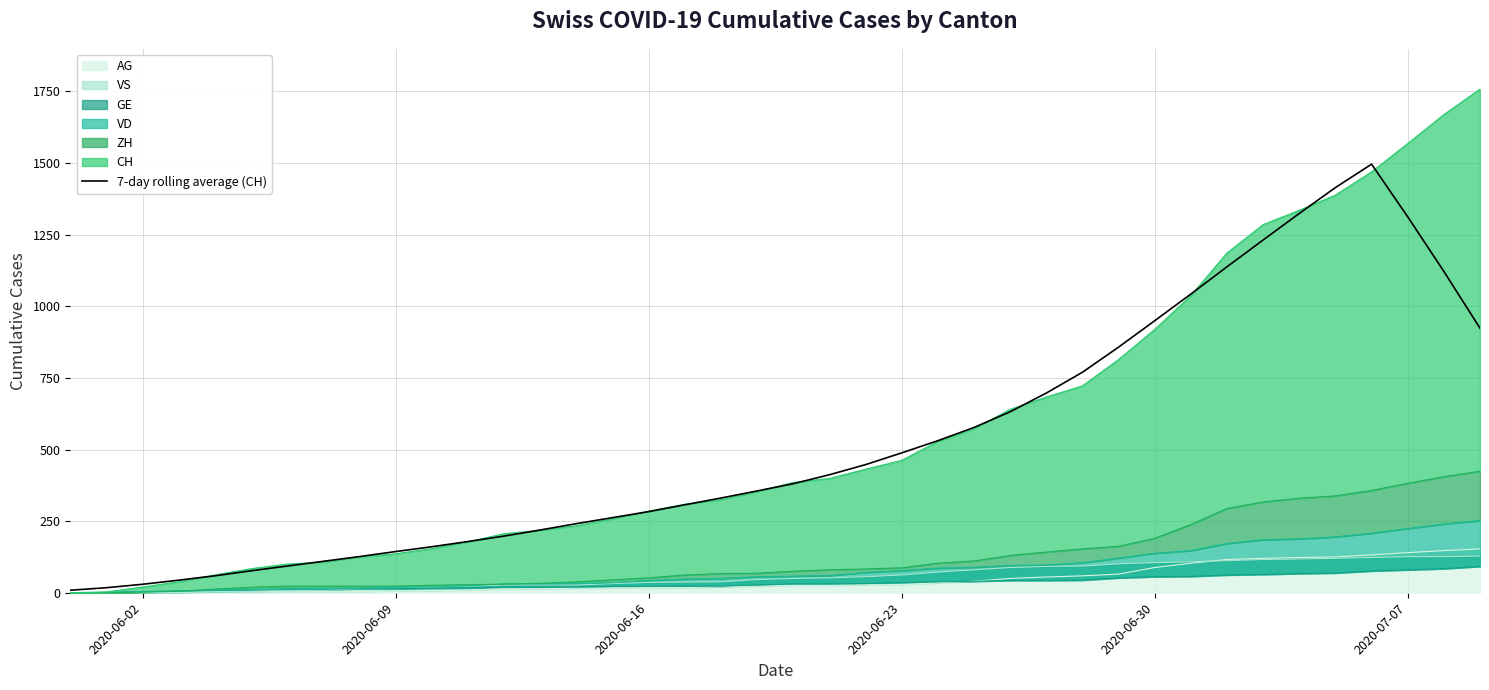

What value does the data have at 2020-06-09?

143.7